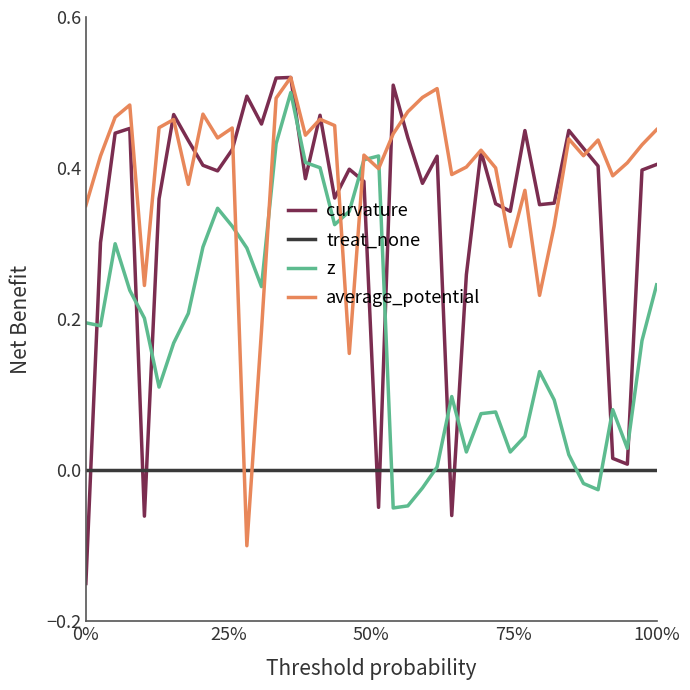

Which series has the widest spread of values?

curvature